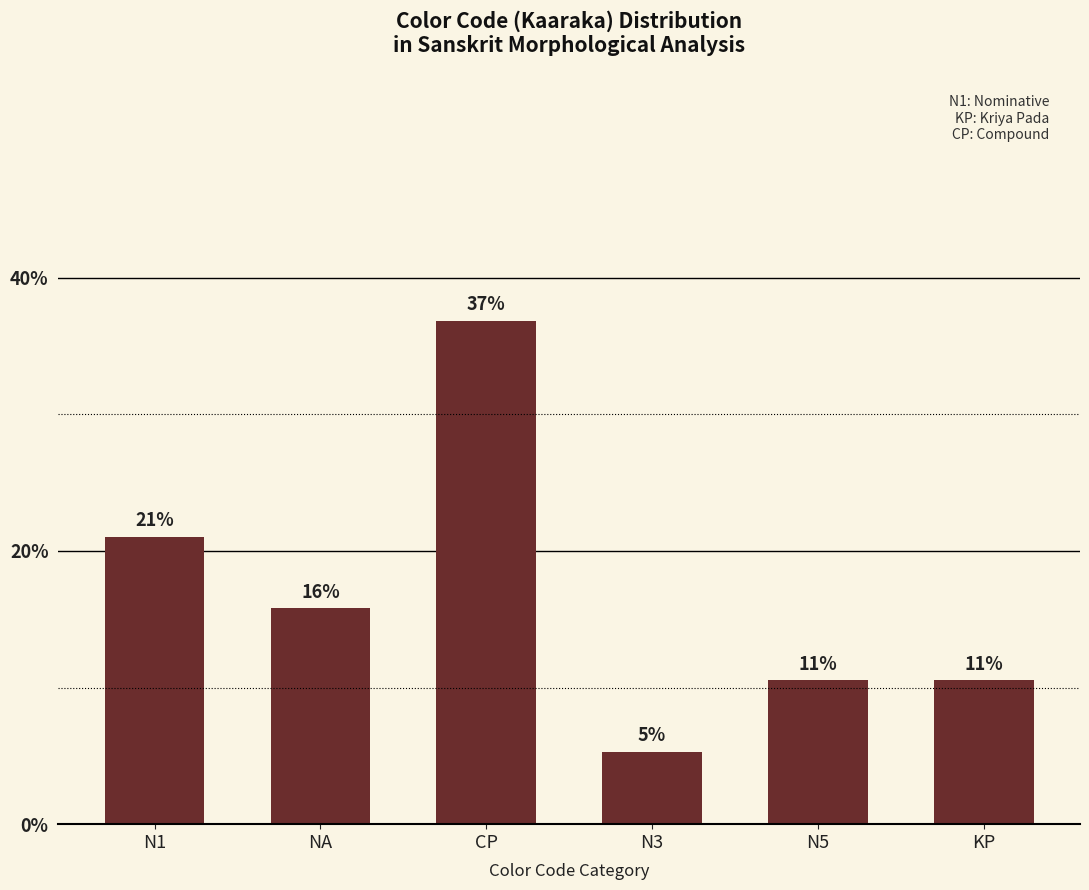

How many bars are there in total?

6